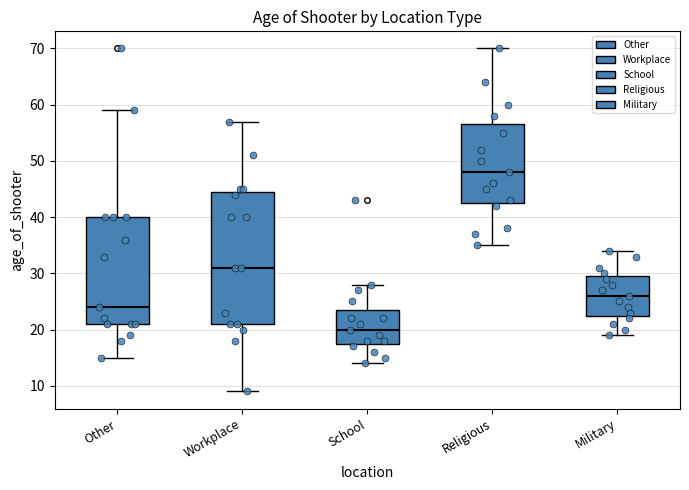

Which box has the lowest median line?

School